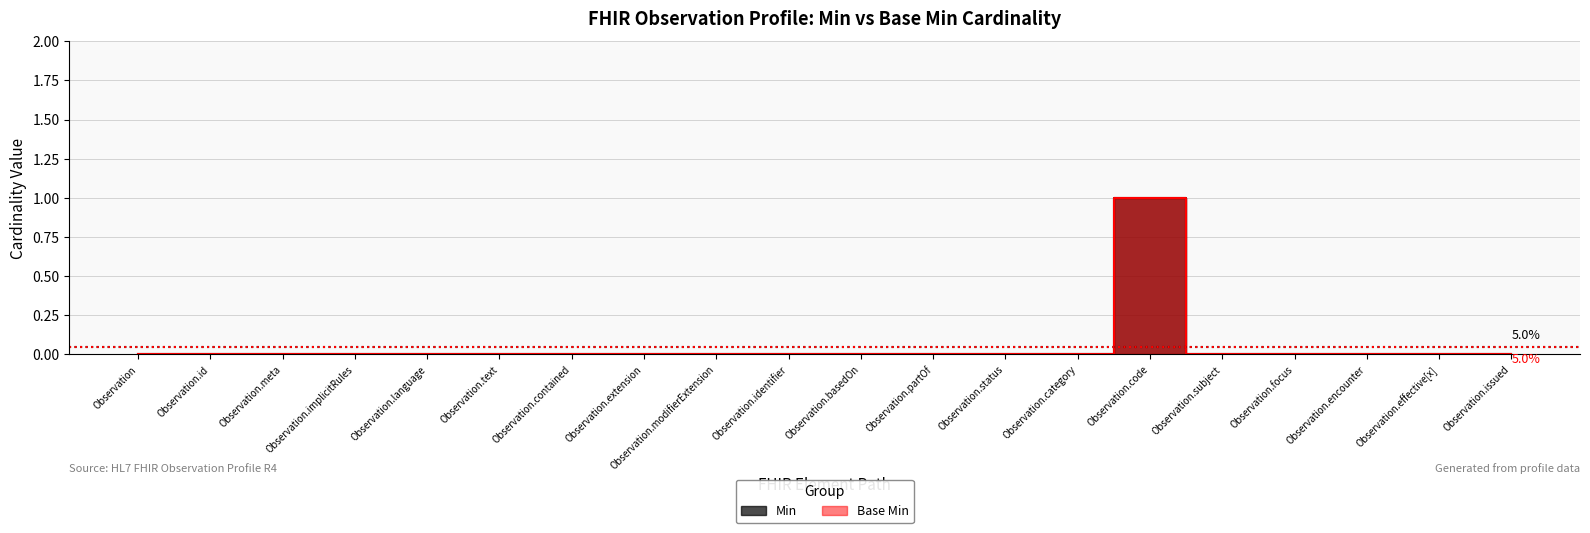

Between Observation.id and Observation.identifier, which series saw the biggest shift?

Min